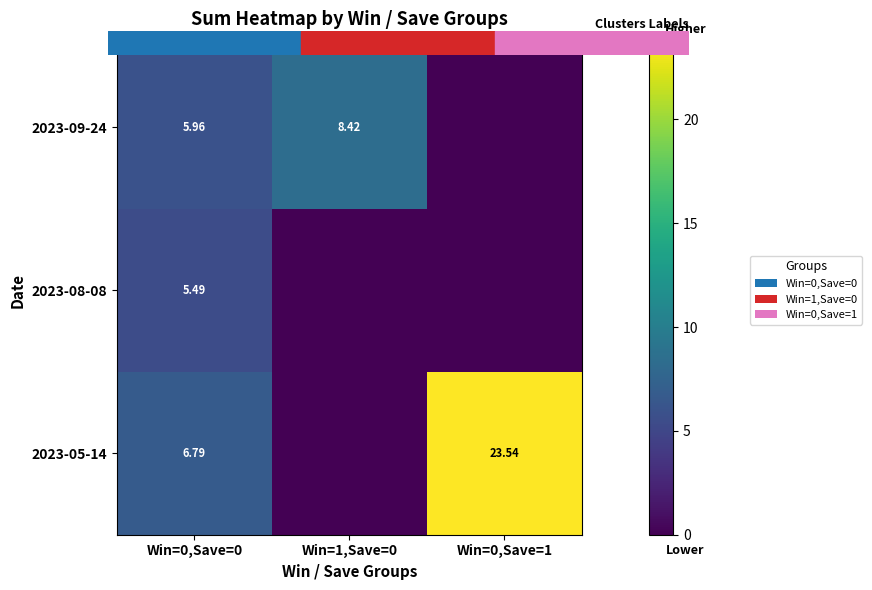

Is the value of 2023-05-14 at Win=1,Save=0 greater than the value of 2023-08-08 at Win=0,Save=1?

No